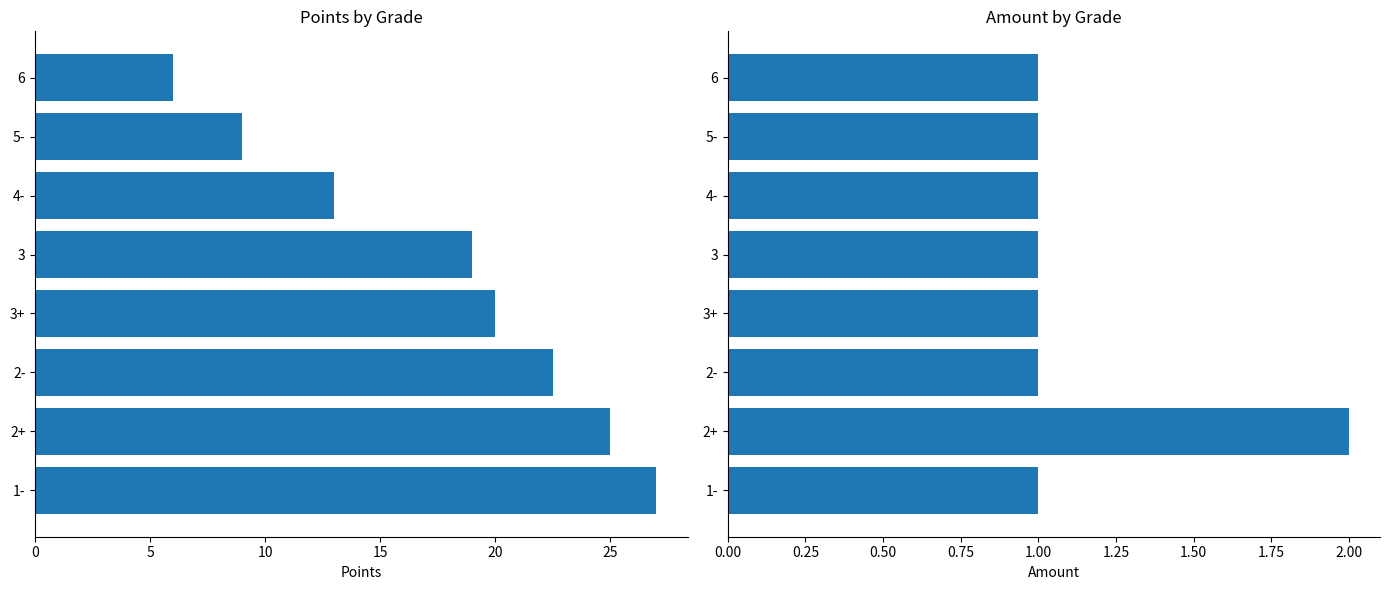

How many data points in Amount are above 1?

1